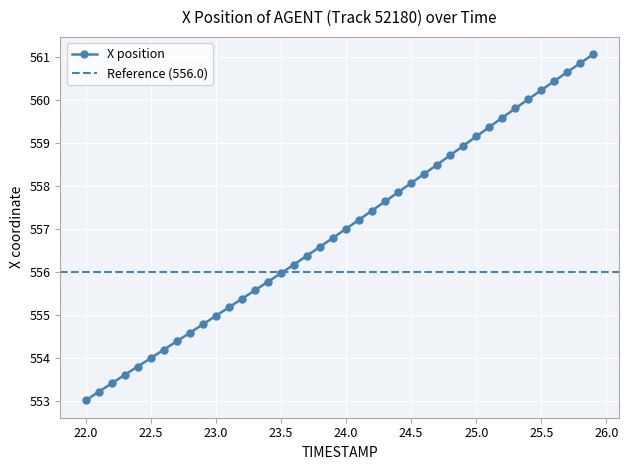

What is the greatest value displayed?

561.1